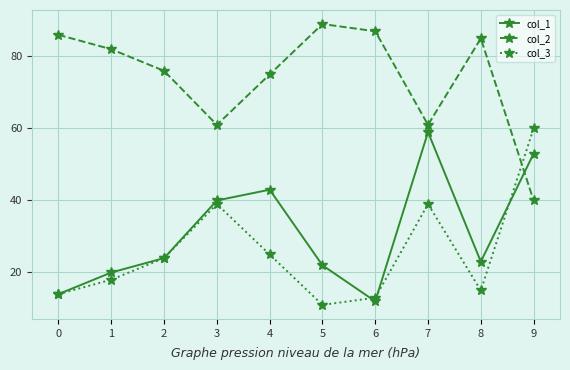

What is the greatest value displayed?

89